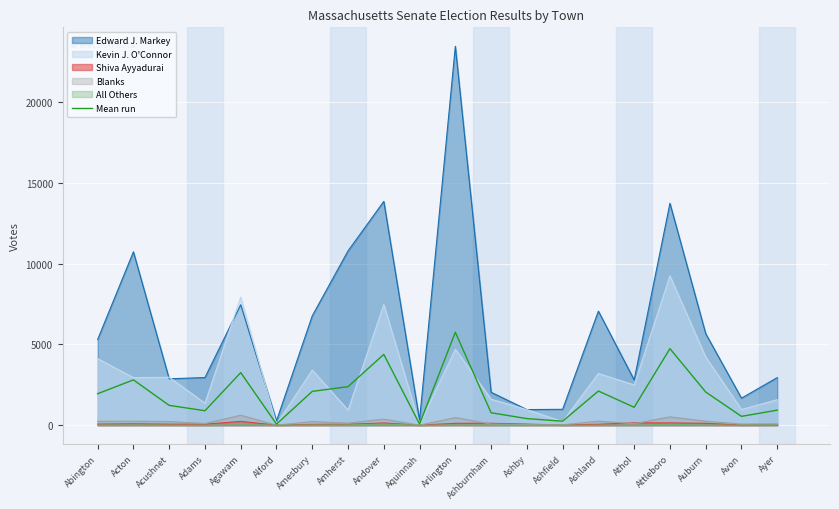

Which series has the largest range (max minus min)?

Edward J. Markey